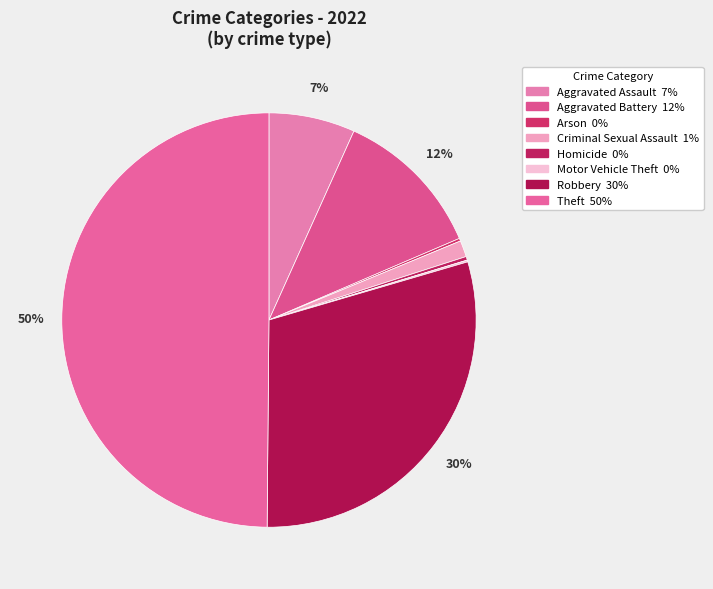

Is there any slice that represents more than half of the pie?

No